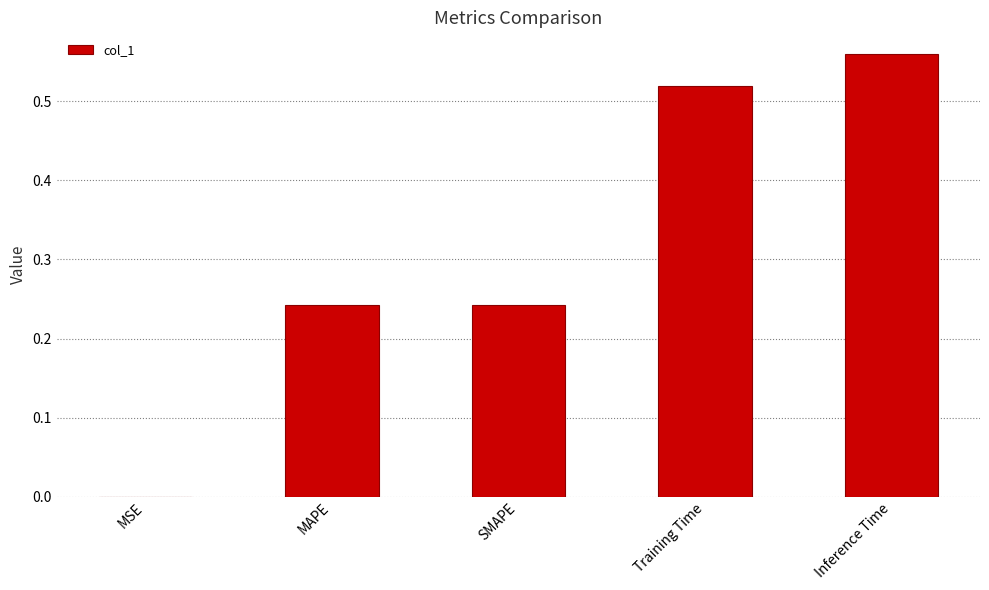

Which has a higher value, SMAPE or Inference Time?

Inference Time